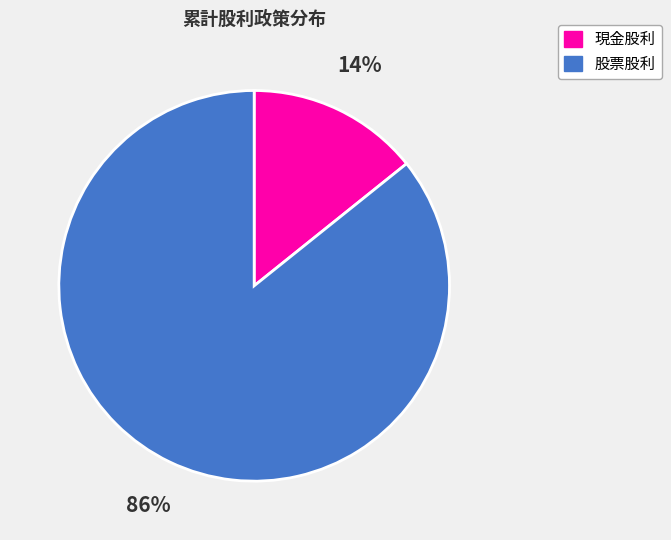

Which slice is the largest?

股票股利